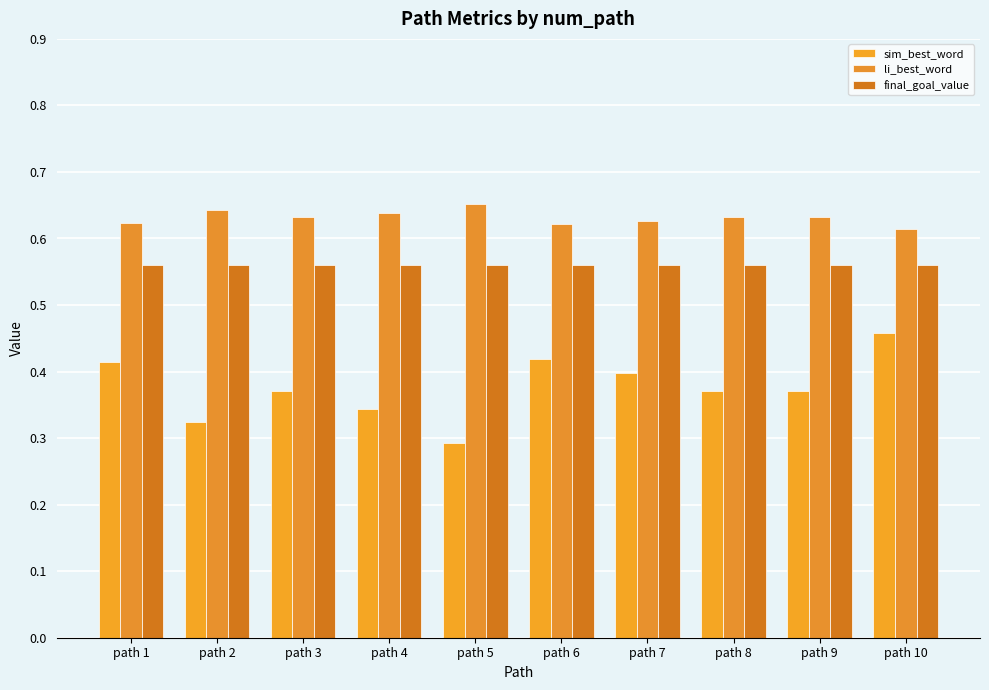

Which series has the largest total across all categories?

li_best_word